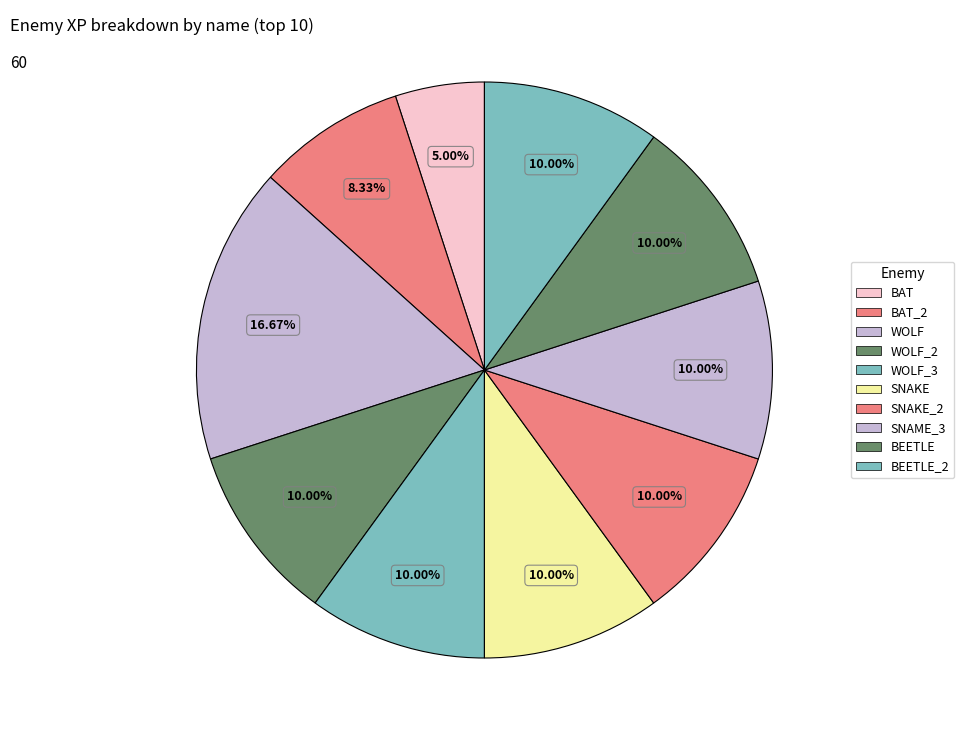

What percentage do WOLF and SNAKE_2 together represent?

26.7%